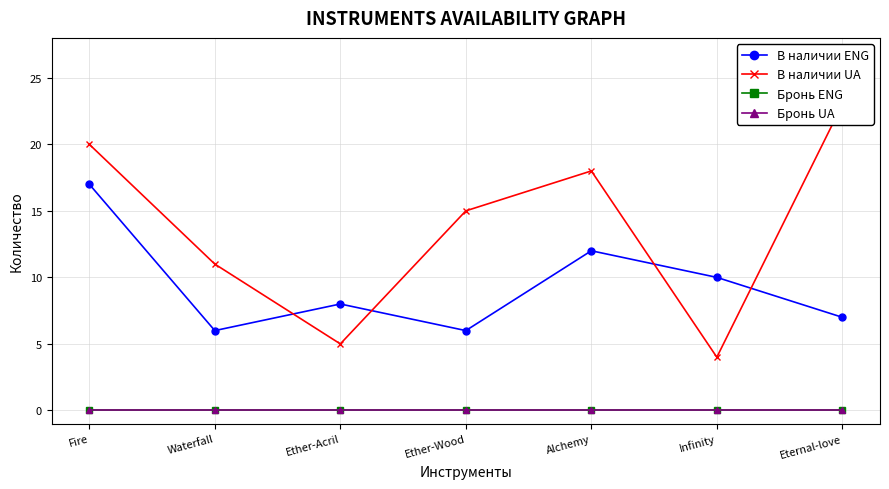

Which series changed the most between Ether-Acril and Eternal-love?

В наличии UA